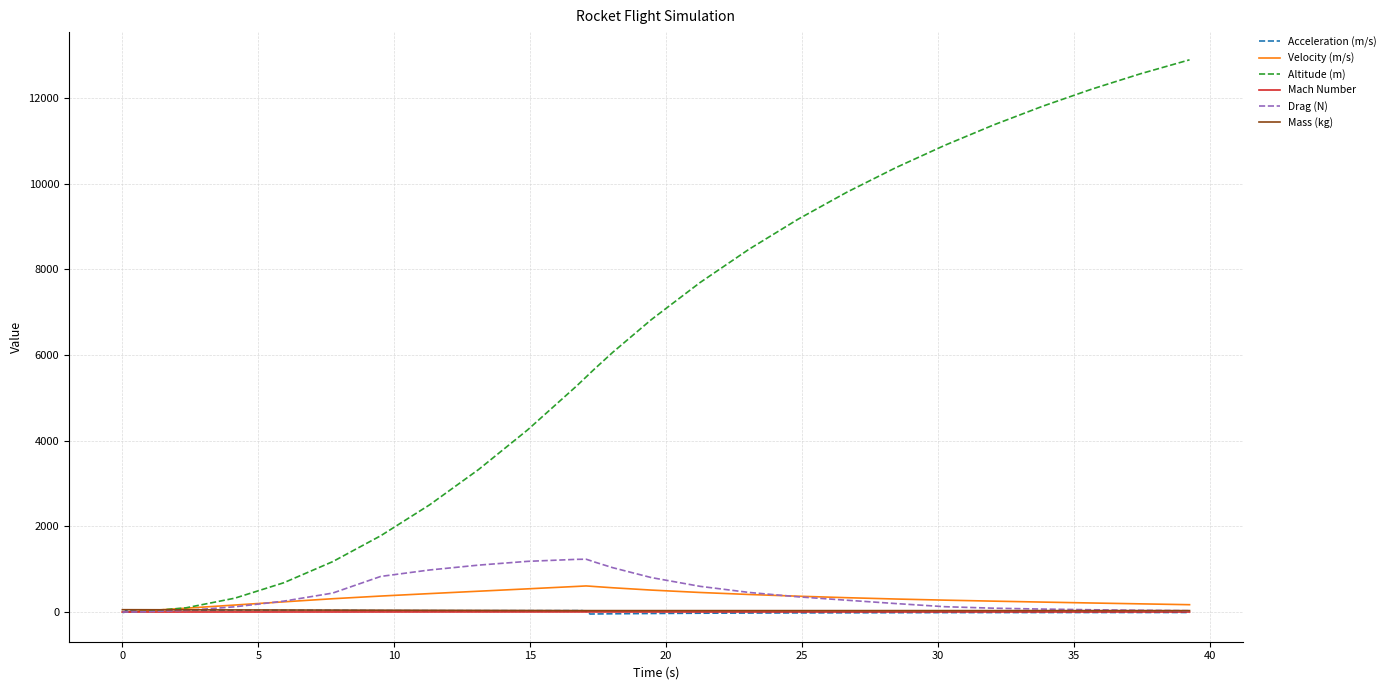

Which series has the widest spread of values?

Altitude (m)